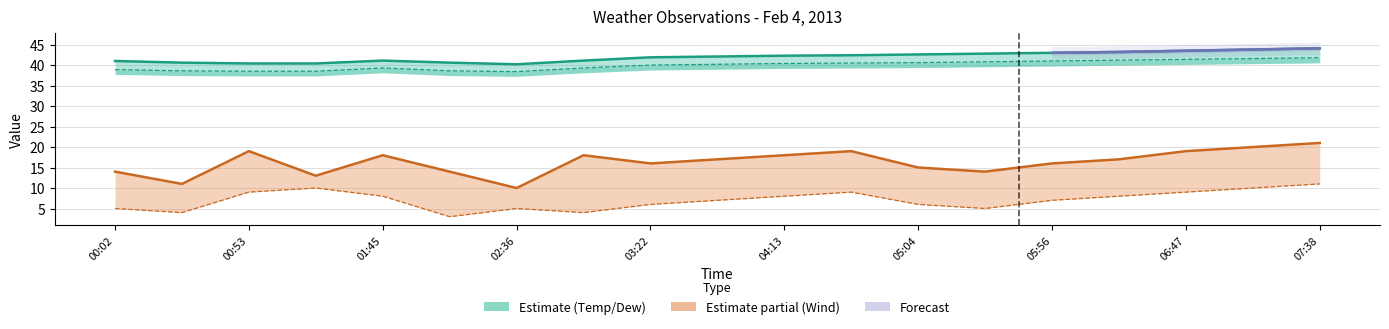

What is the sum of the DewpointF values at 00:02 and 00:53?

77.4